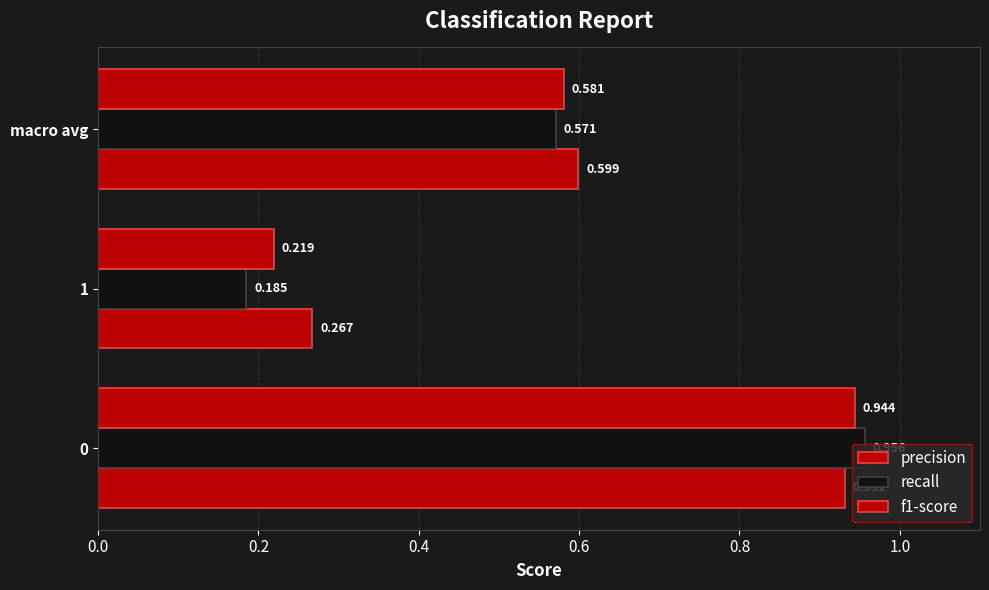

How many data points does each series have?

3